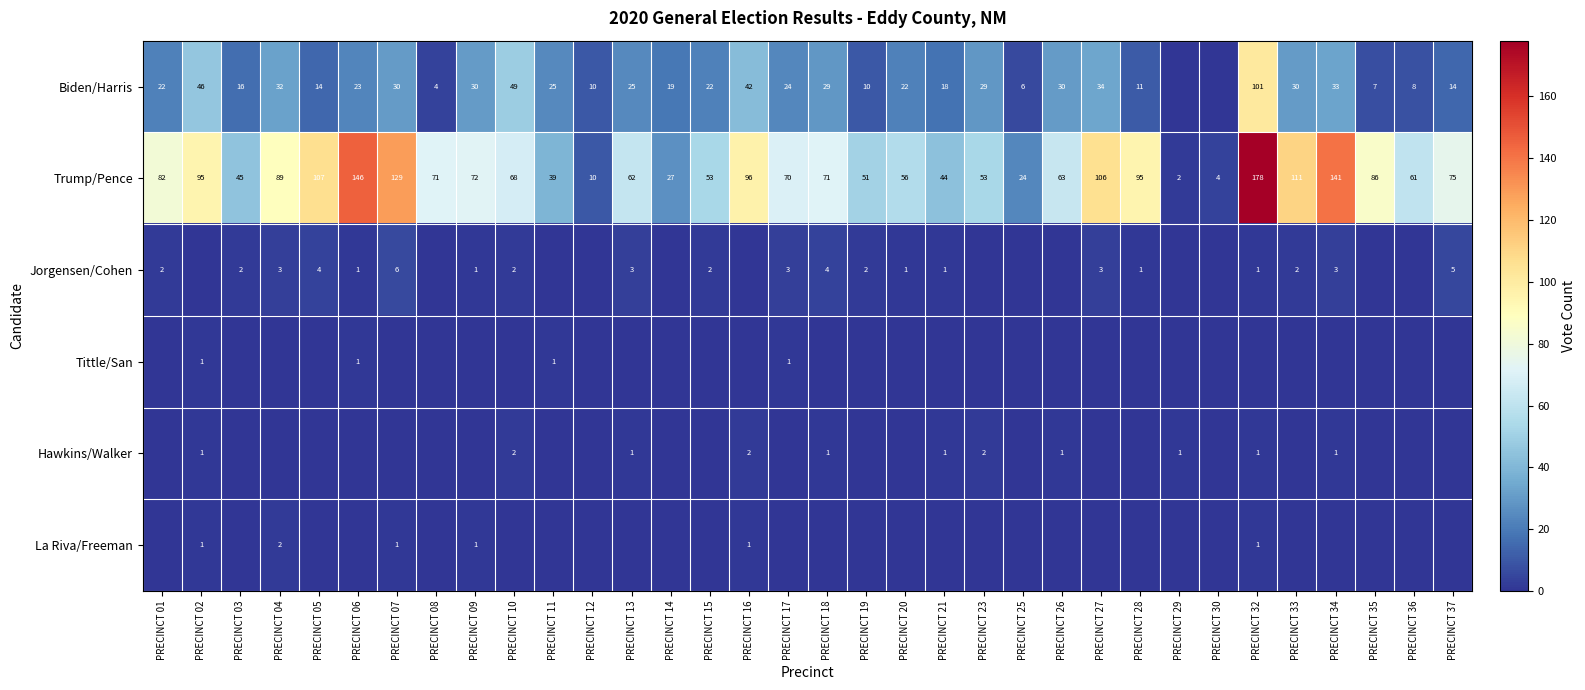

At which label does Trump/Pence reach its peak?

PRECINCT 32